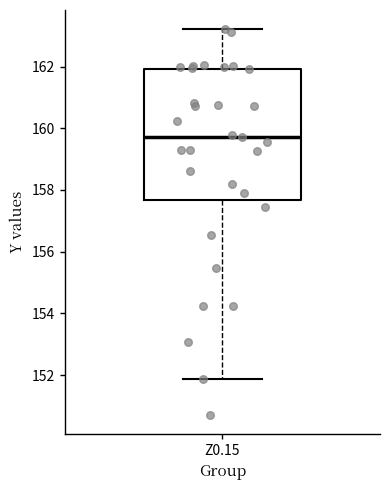

Transcribe this box plot: give where the median line is, the range the box spans, and where the two whiskers end, as read against the y-axis. The values are not printed on the chart, so give them approximately, as read against the axis.

median 159.8, box 157.6 to 162.0, whiskers 151.8 to 163.2